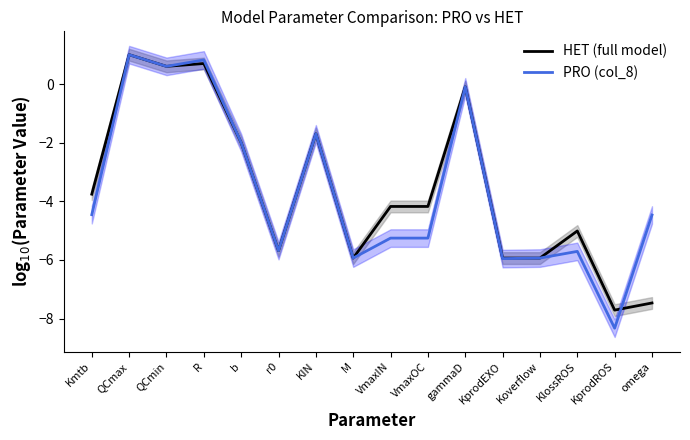

Is it true that HET (full model) equals 0.6 at QCmin?

True